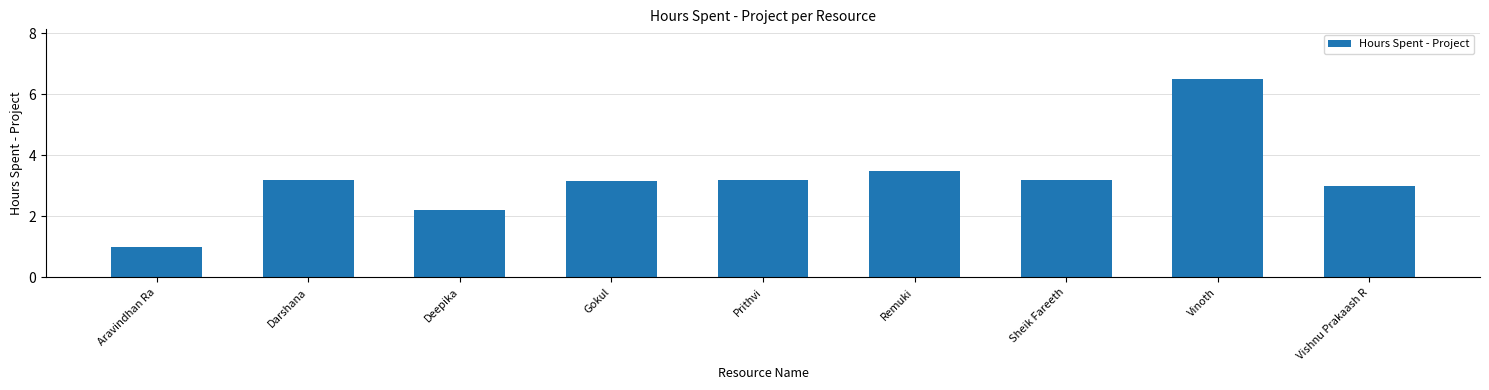

Does the chart contain stacked bars?

No